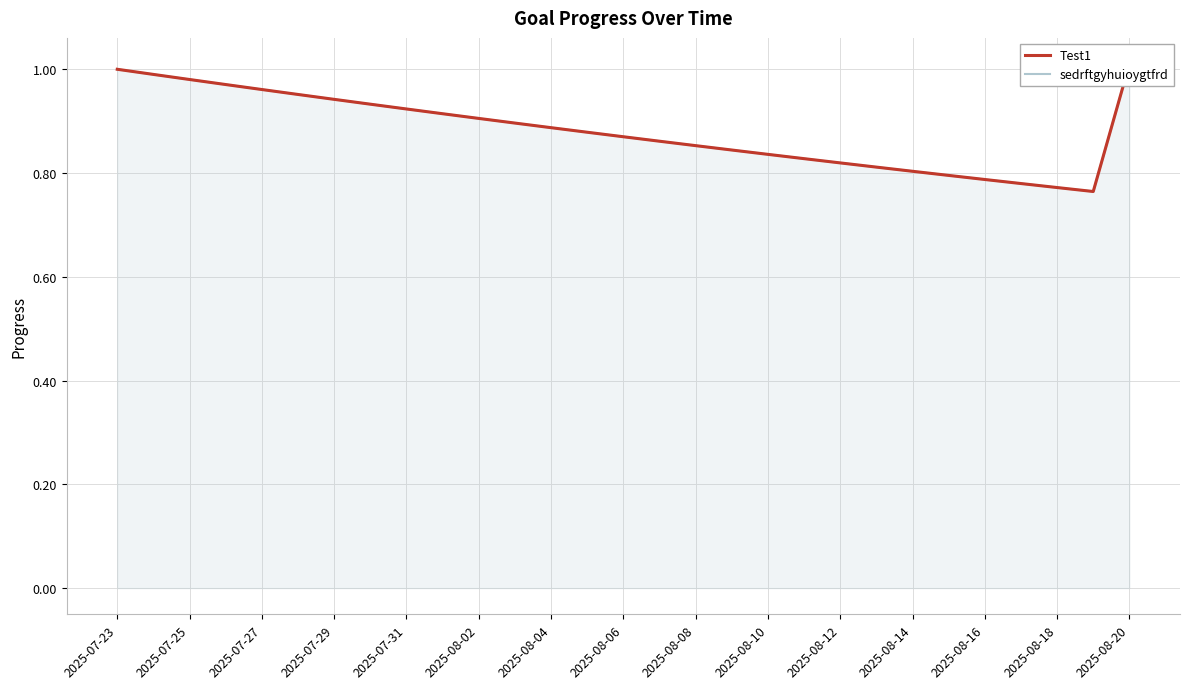

What are all the series names shown in the legend?

Test1, sedrftgyhuioygtfrd